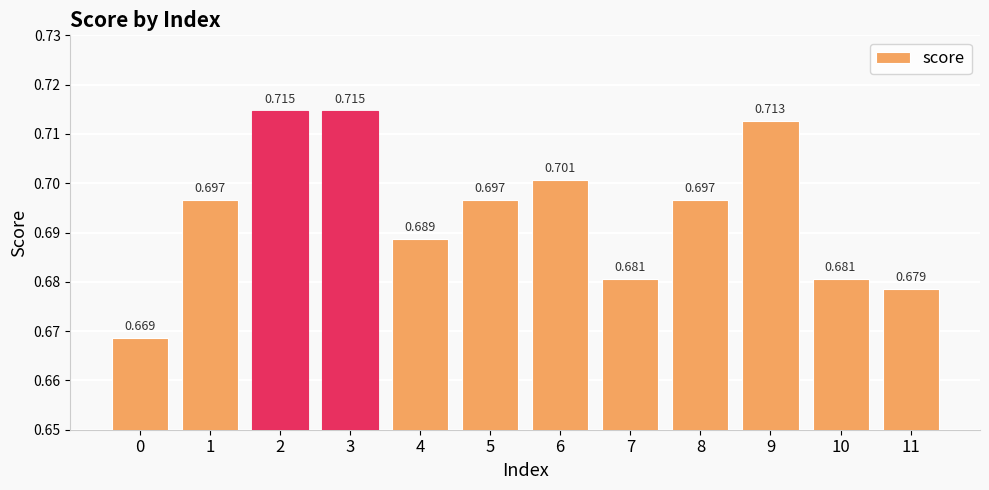

Is it true that the value at 5 is 0.4?

False